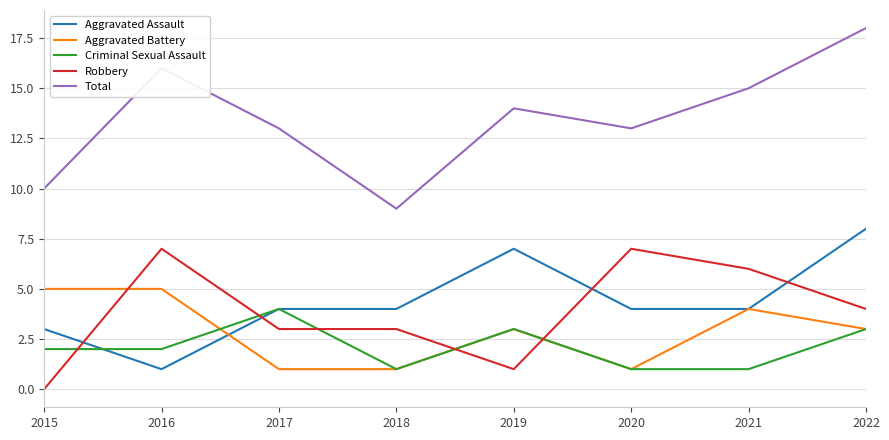

At which category is the sum across all series the highest?

2022